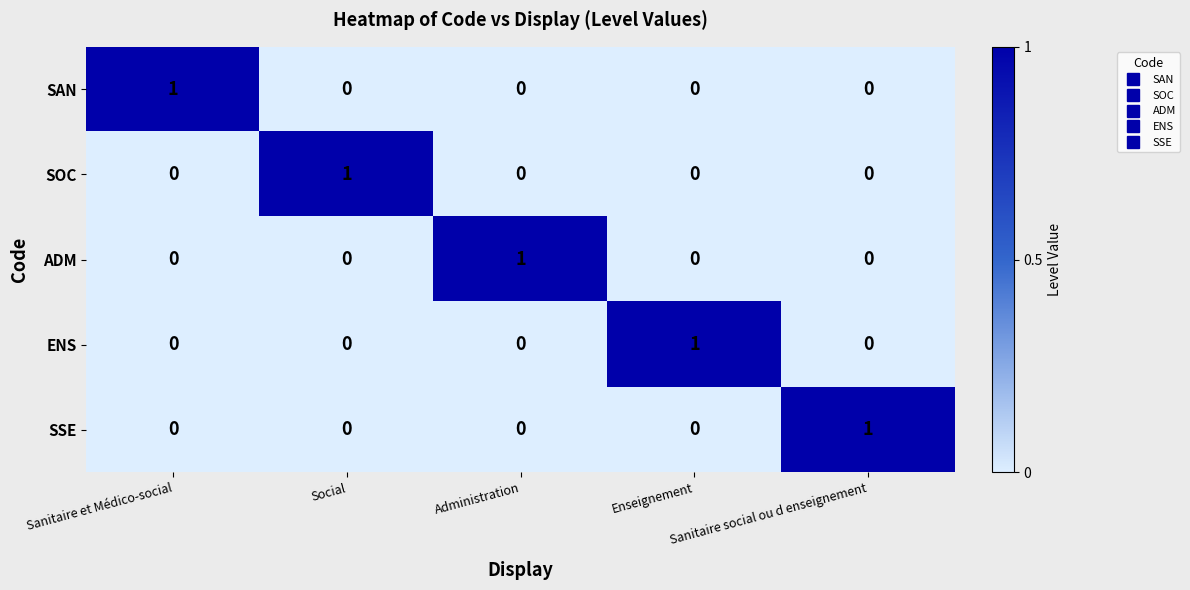

At how many categories does at least one series exceed 0?

5